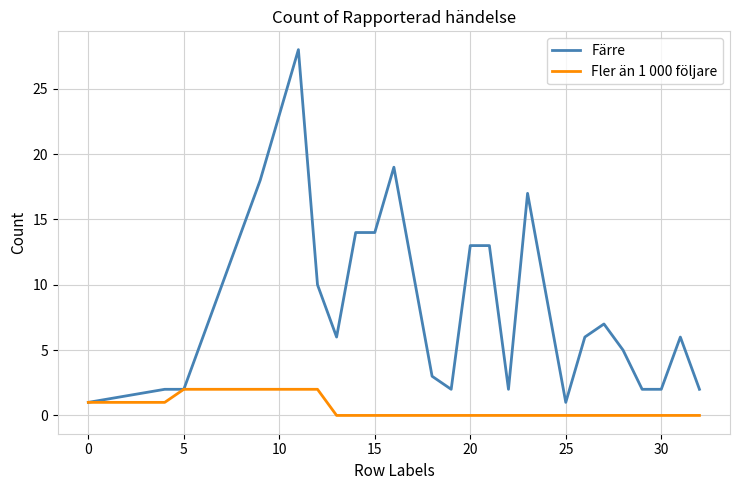

Which series has the largest total across all categories?

Färre